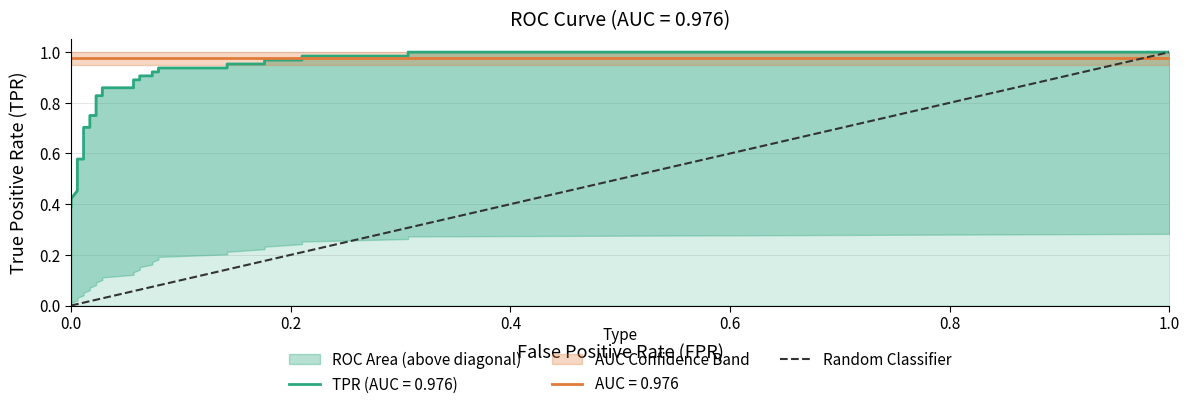

Is this an area chart (filled region under the line)?

No